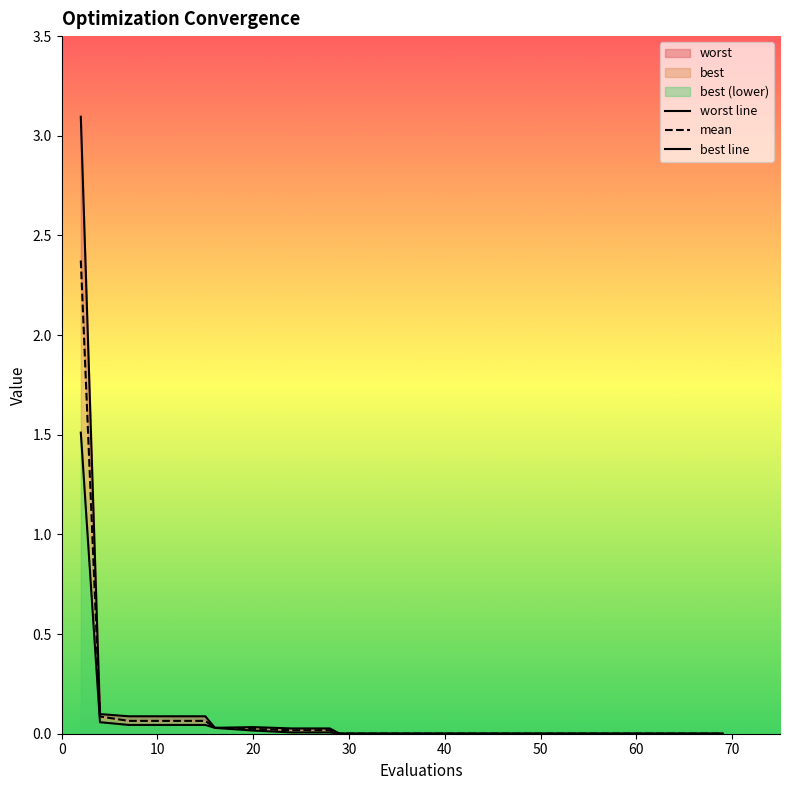

Reading left to right, transcribe all the data shown in this chart.

worst line: 3.1	0.1	0.1	0.1	0.1	0.0	0.0	0.0	0.0	0.0	0.0	0.0	0.0	0.0	0.0	0.0	0.0	0.0	0.0	0.0
mean: 2.4	0.1	0.1	0.1	0.1	0.0	0.0	0.0	0.0	0.0	0.0	0.0	0.0	0.0	0.0	0.0	0.0	0.0	0.0	0.0
best line: 1.5	0.1	0.0	0.0	0.0	0.0	0.0	0.0	0.0	0.0	0.0	0.0	0.0	0.0	0.0	0.0	0.0	0.0	0.0	0.0